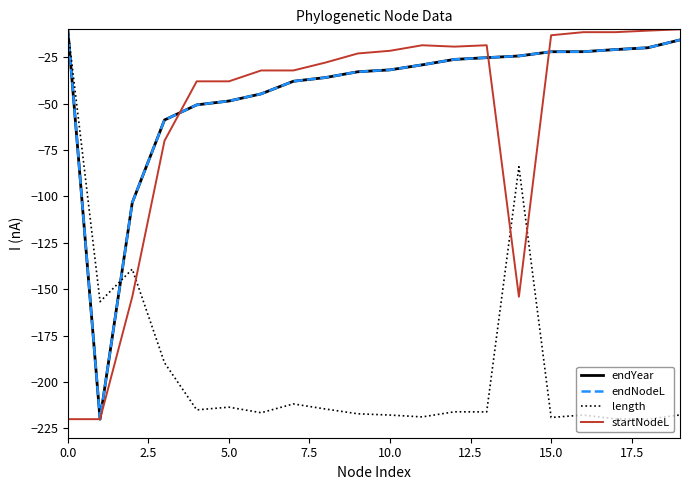

Reading right to left, transcribe all the data shown in this chart.

endYear: -15.7	-19.9	-20.9	-22.0	-22.1	-24.4	-25.3	-26.2	-29.1	-31.8	-32.9	-36.0	-38.0	-44.8	-48.6	-50.7	-58.8	-103.3	-220.0	-10.0
endNodeL: -15.7	-19.9	-20.9	-22.0	-22.1	-24.4	-25.3	-26.2	-29.1	-31.8	-32.9	-36.0	-38.0	-44.8	-48.6	-50.7	-58.8	-103.3	-220.0	-10.0
length: -217.7	-220.0	-219.9	-217.8	-219.1	-84.0	-216.1	-216.0	-218.8	-217.8	-217.1	-214.5	-211.8	-216.5	-213.5	-215.0	-189.6	-139.2	-156.7	-10.0
startNodeL: -10.0	-10.7	-11.5	-11.5	-13.2	-154.1	-18.6	-19.3	-18.6	-21.6	-23.0	-27.9	-32.2	-32.2	-38.0	-38.0	-70.0	-154.1	-220.0	-220.0